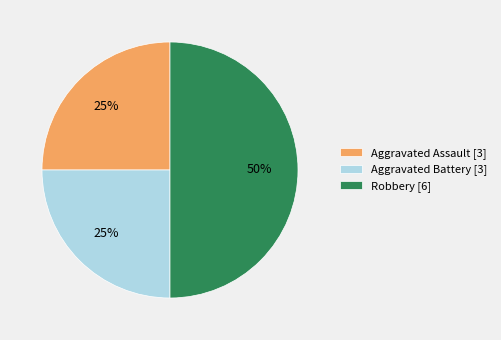

To the nearest percent, what is the combined percentage of Aggravated Assault [3] and Aggravated Battery [3]?

50%